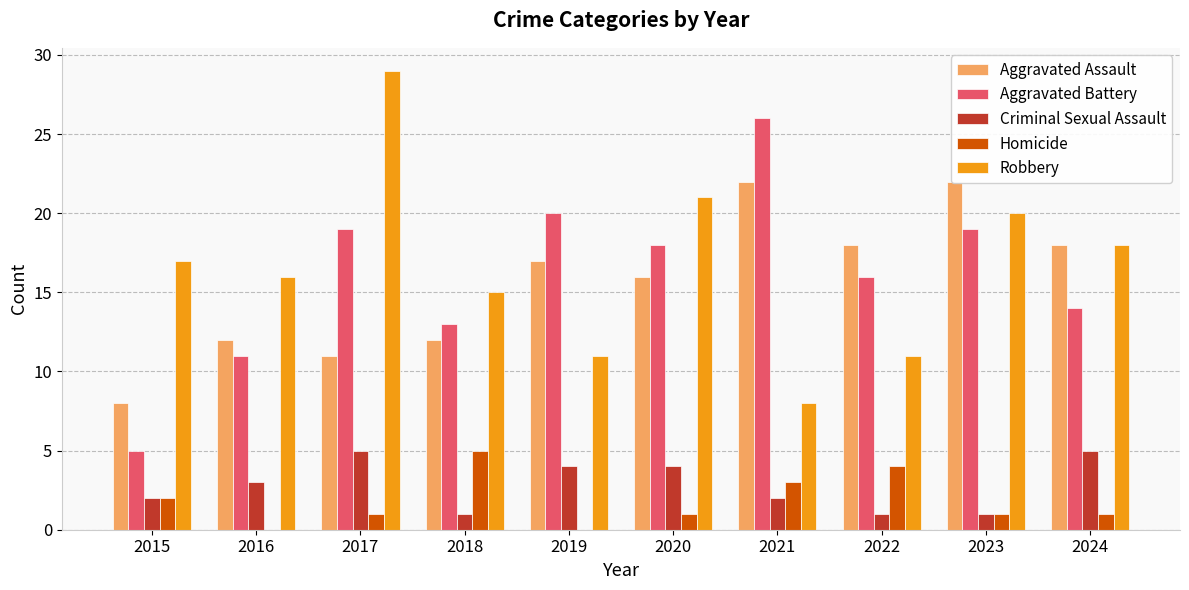

Where is Homicide nearest to the value 2?

2015